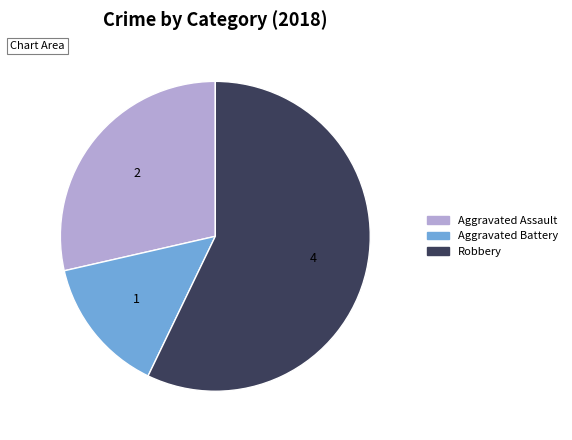

Is there a majority slice in this chart?

Yes